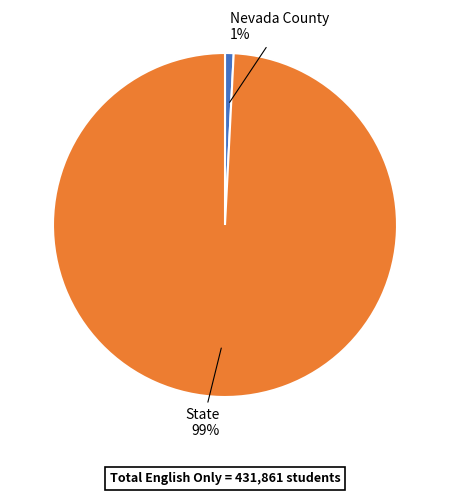

Do Nevada County and State together represent more than half of the pie?

Yes